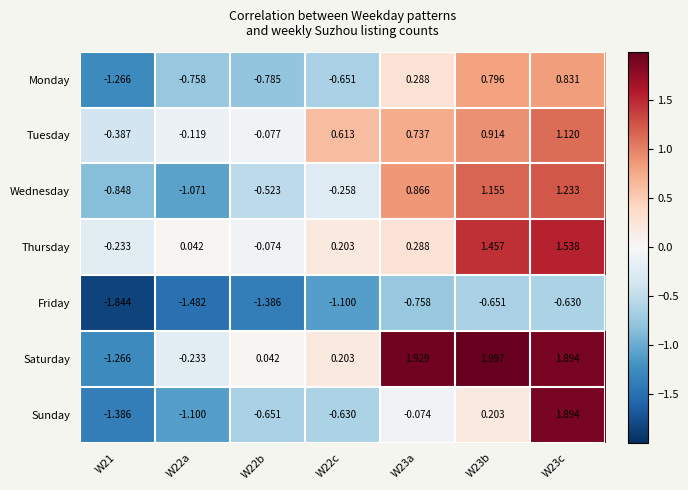

Is the value of Sunday at W21 greater than the value of Thursday at W23b?

No